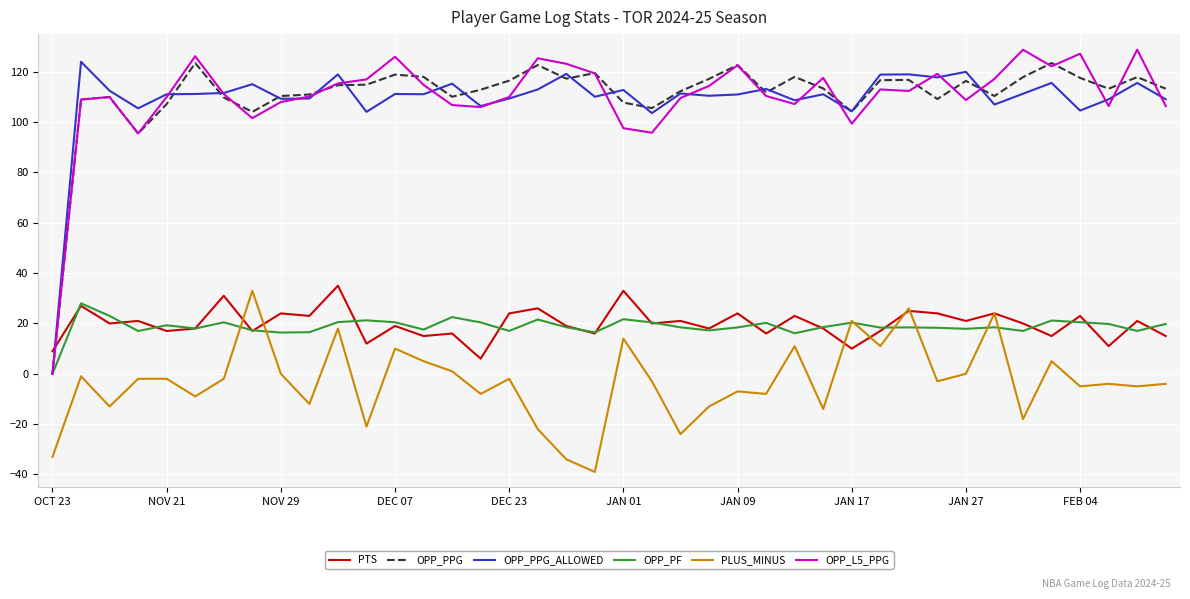

What is the greatest value displayed?

128.8